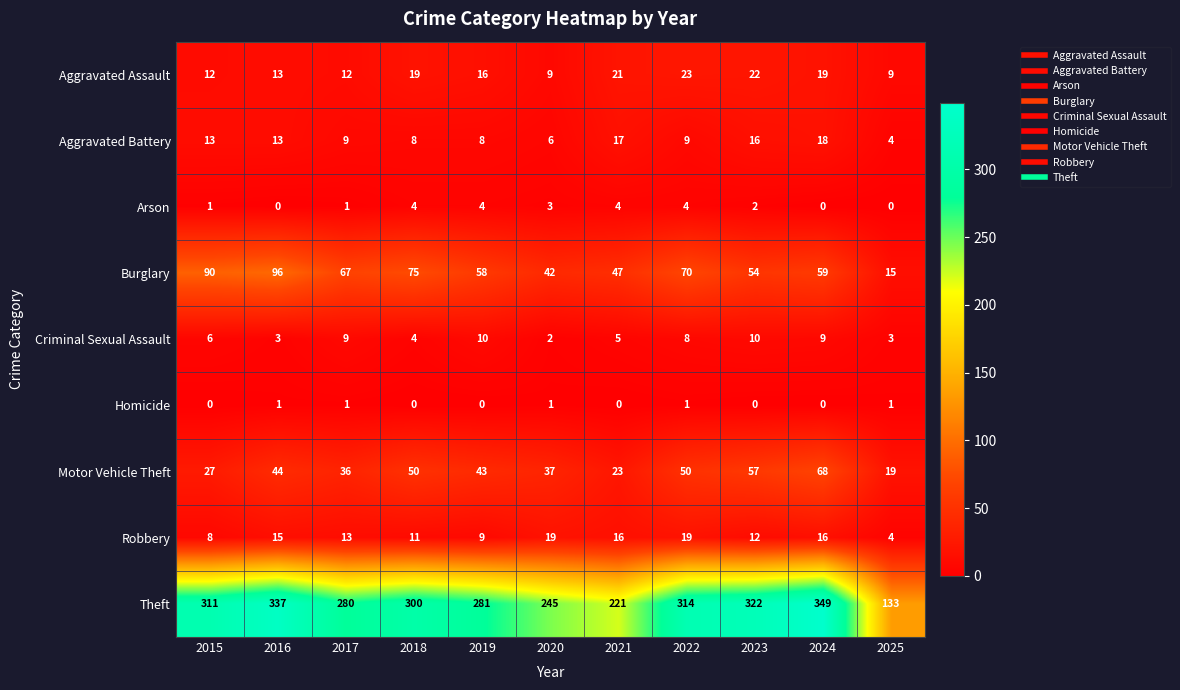

Which series has the widest spread of values?

Theft